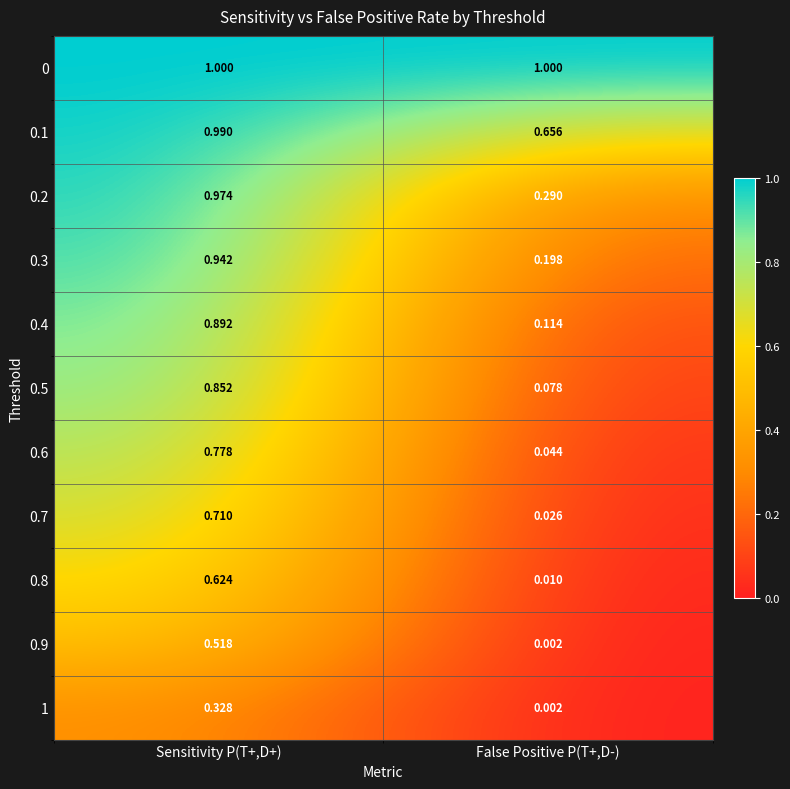

Rank the categories by 0.1 value from highest to lowest.

Sensitivity P(T+,D+), False Positive P(T+,D-)